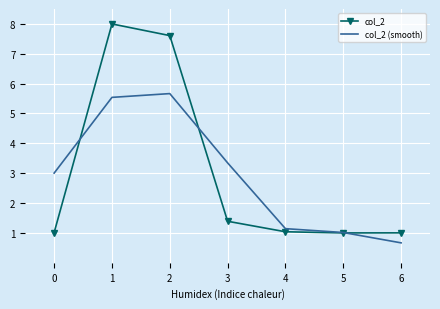

What is the spread (max minus min) of values at 1?

2.5